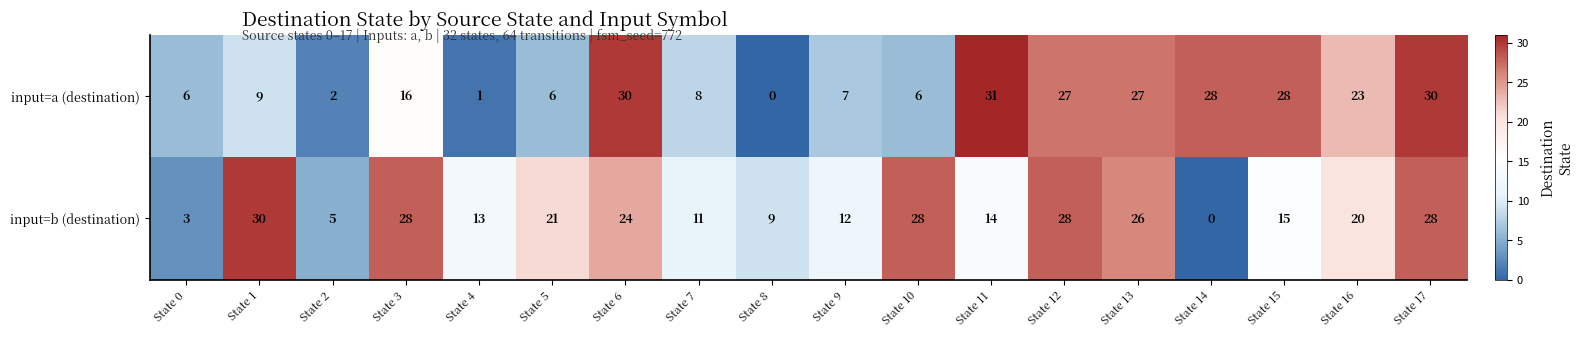

What is the sum of all input=b (destination) values?

315